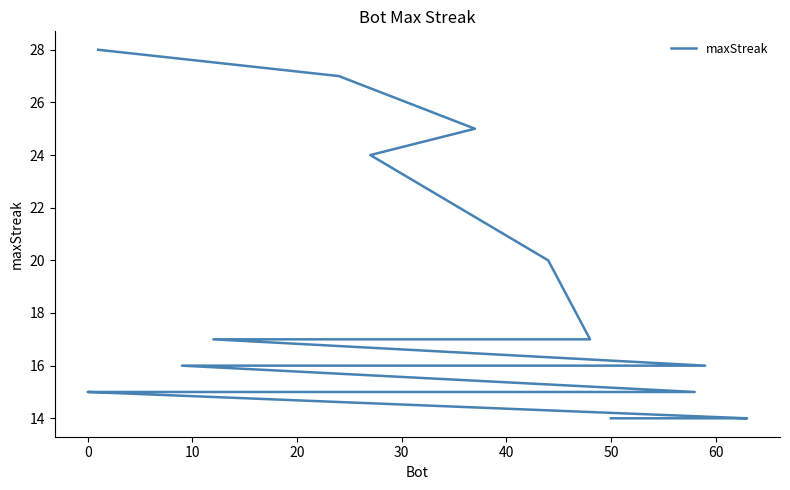

True or false: the data has more than 2 interior local peaks.

False